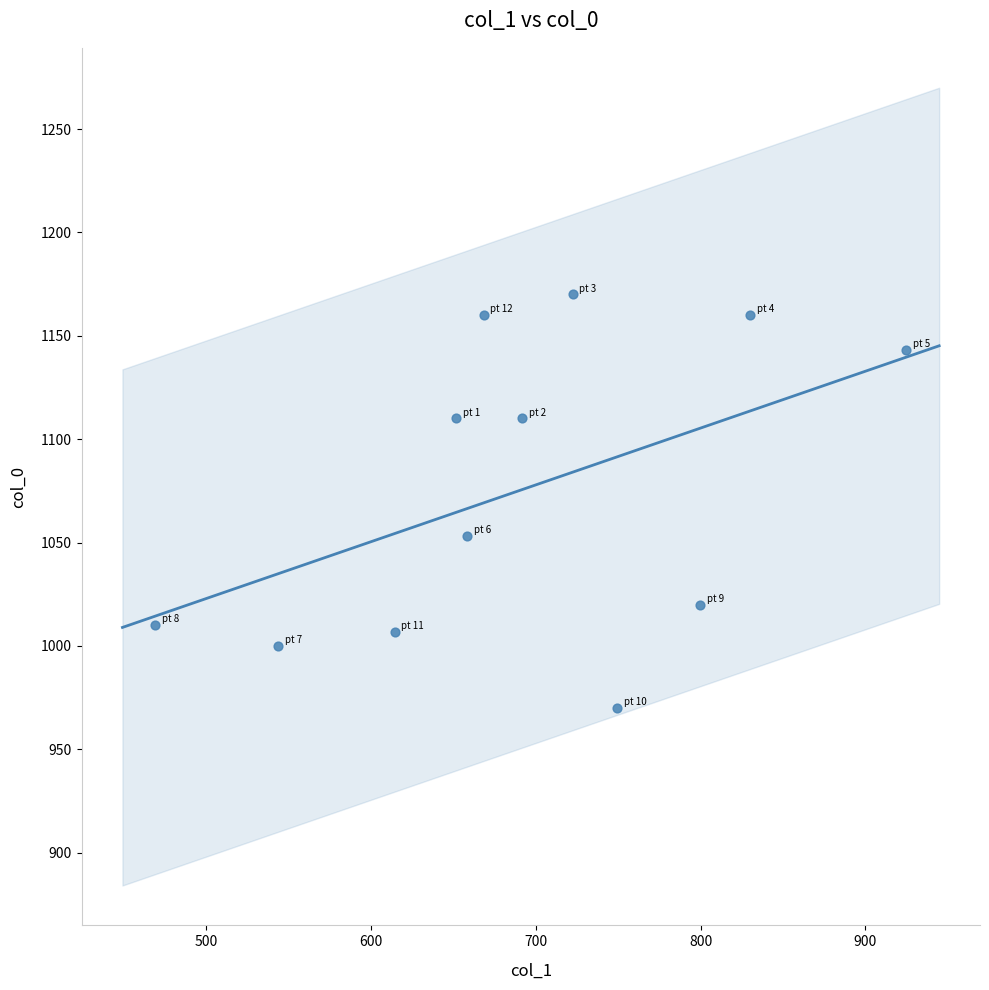

What is the range of X values (max minus min)?

455.6